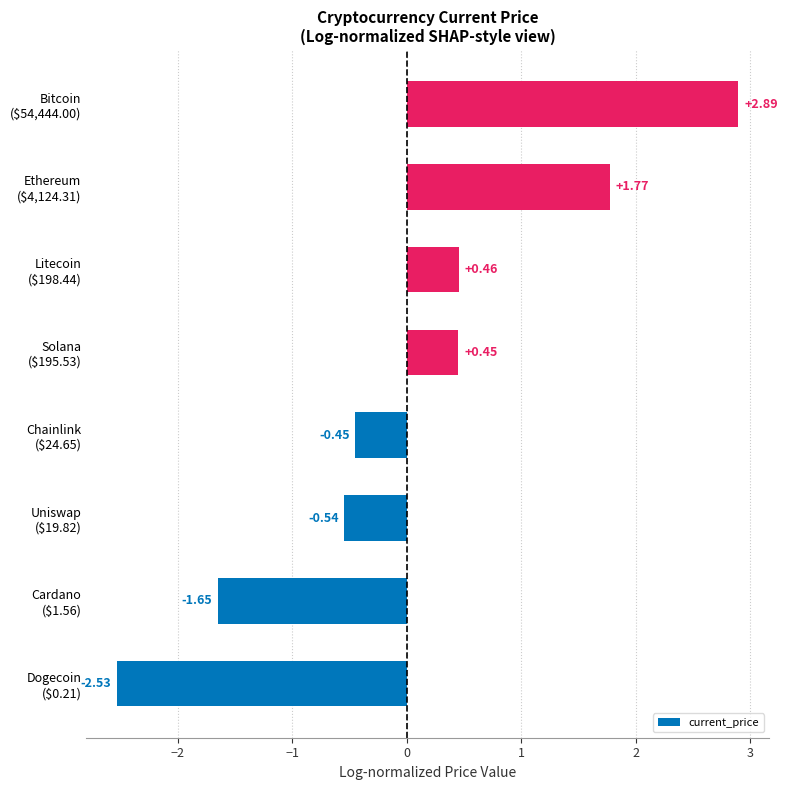

What is the difference between the maximum and minimum values?

5.4